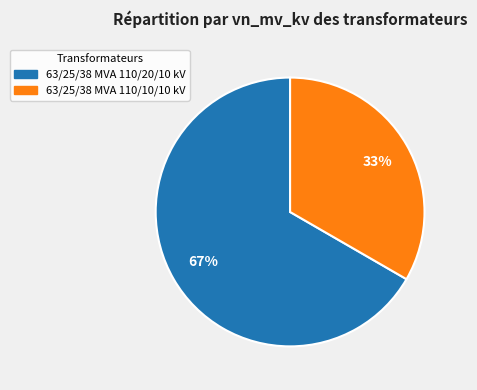

Count the number of slices in the pie.

2